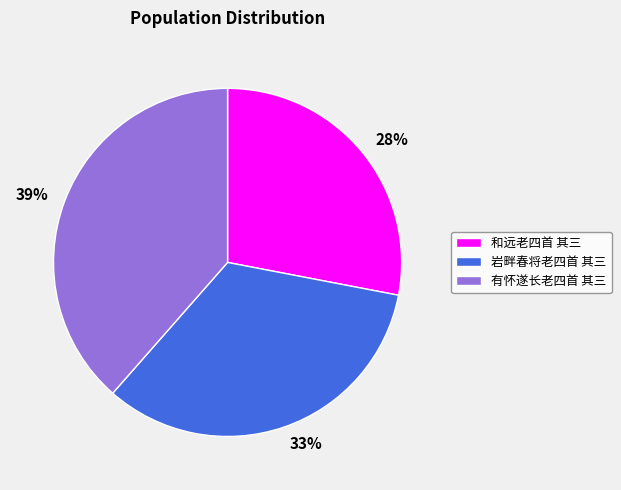

Approximately how many times larger is the value at 和远老四首 其三 compared to 岩畔春将老四首 其三?

0.8